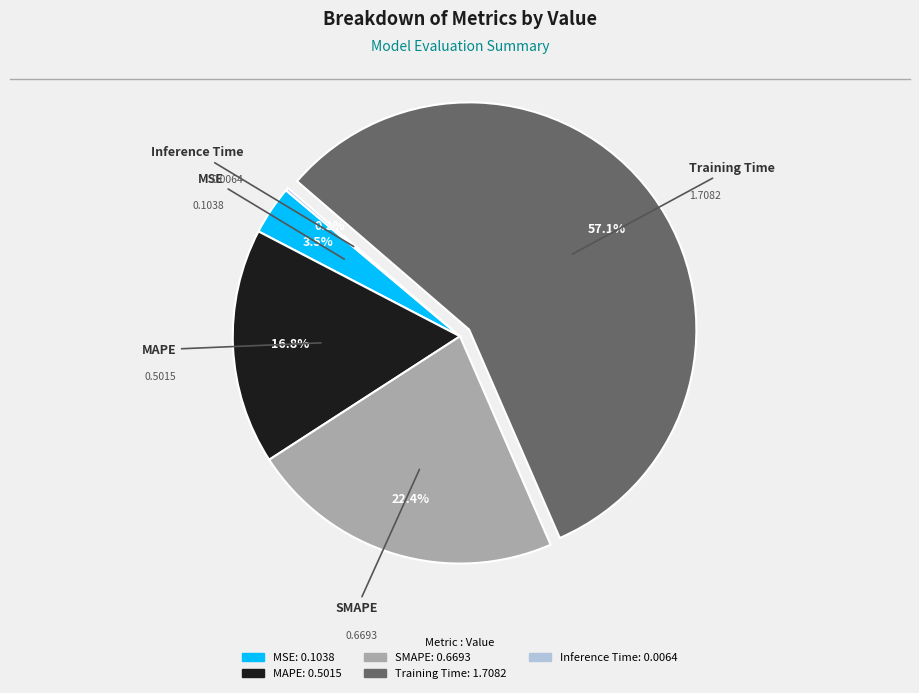

Is it true that SMAPE is 22% of the pie?

True